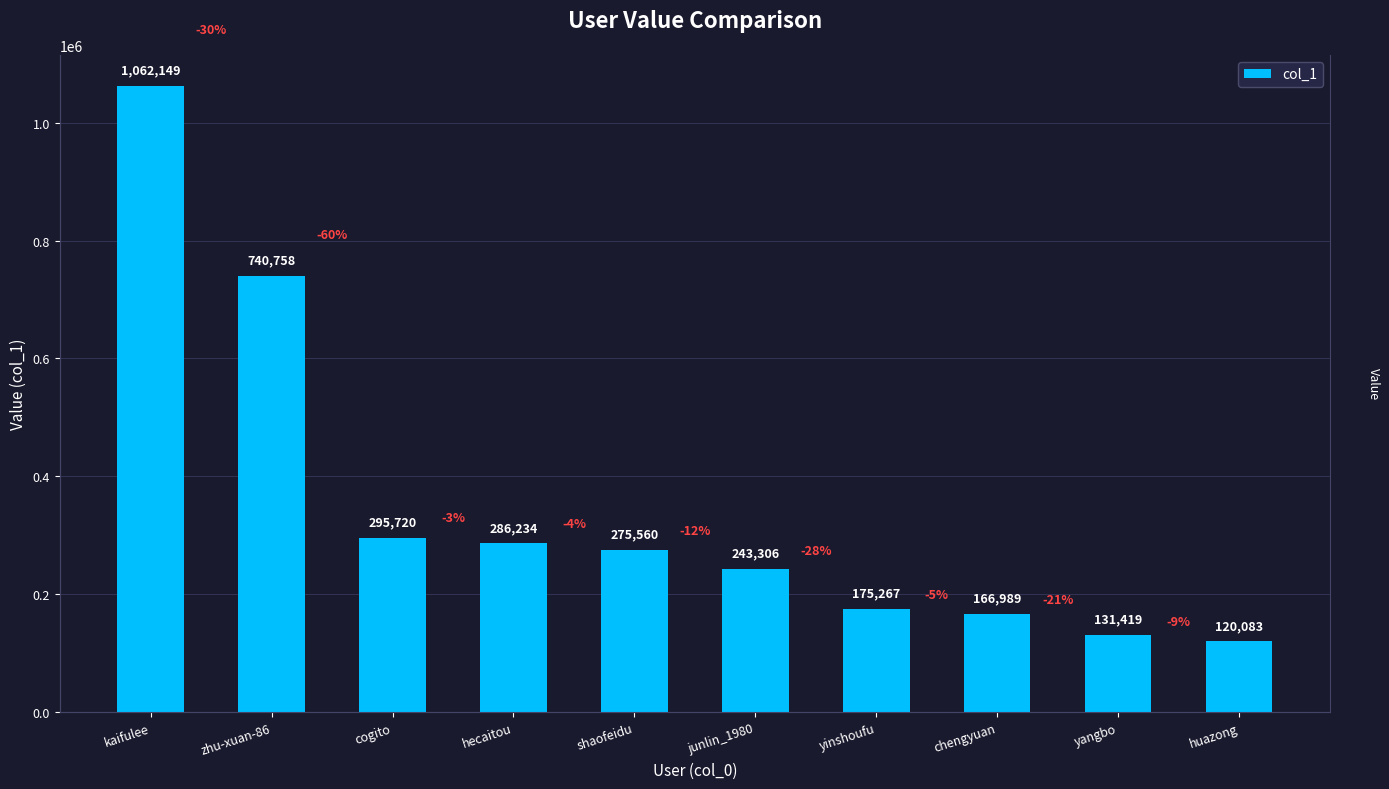

List the labels in order of value, largest first.

kaifulee, zhu-xuan-86, cogito, hecaitou, shaofeidu, junlin_1980, yinshoufu, chengyuan, yangbo, huazong